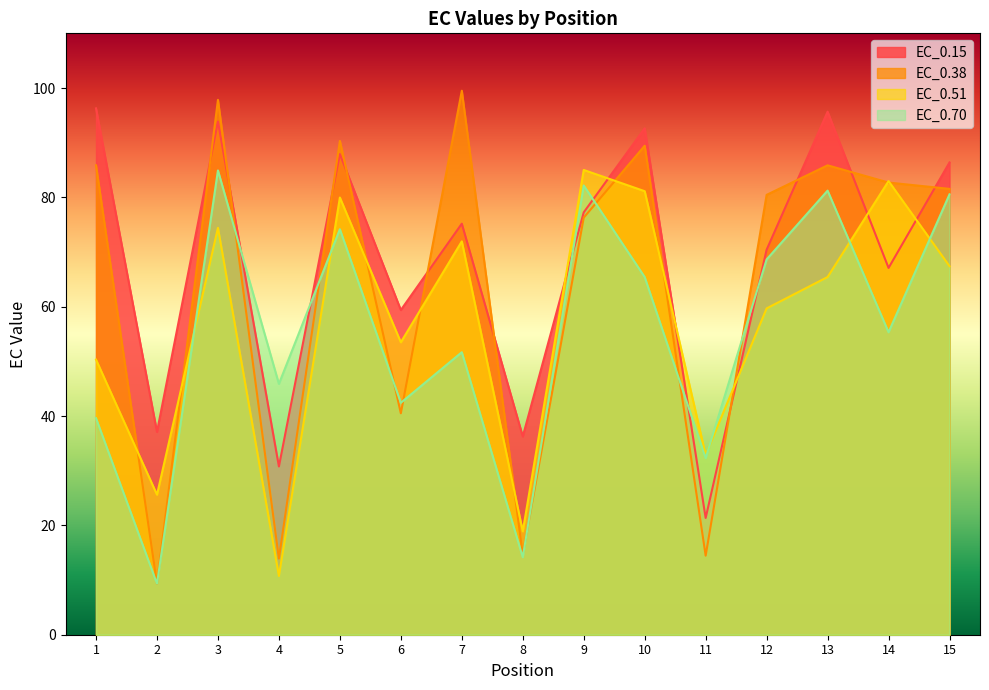

How many lines are shown in the chart?

4